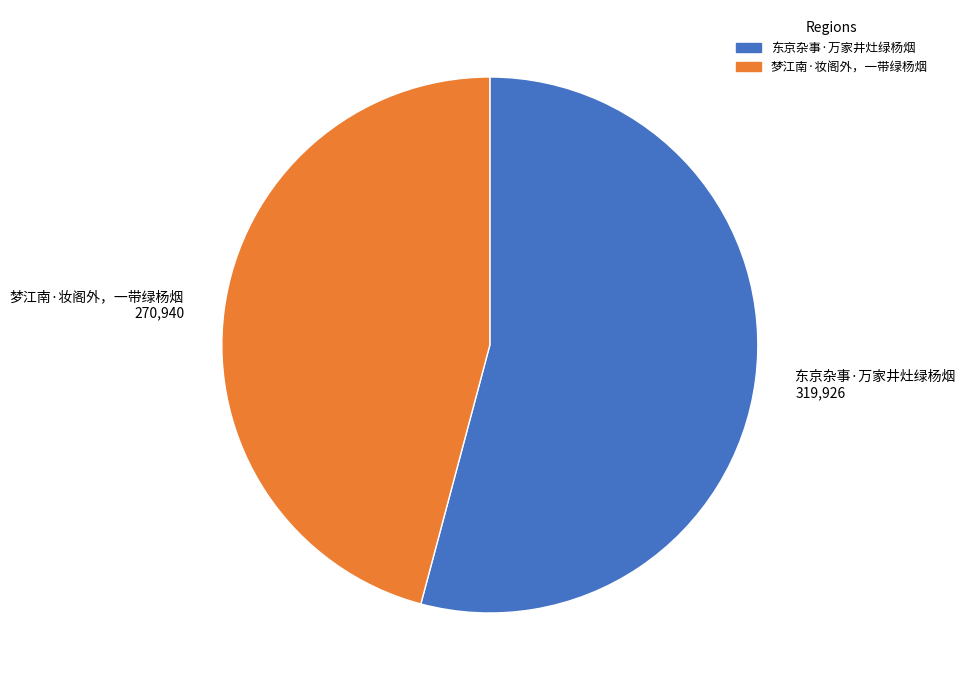

Is the sum of 梦江南·妆阁外，一带绿杨烟 and 东京杂事·万家井灶绿杨烟 greater than half?

Yes